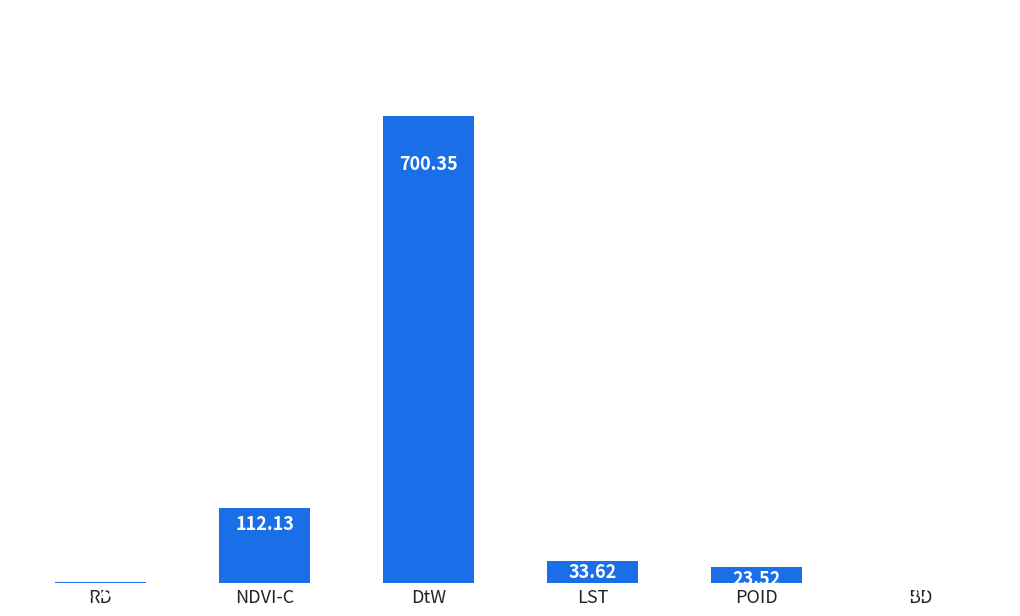

Where does the data first go above 33?

NDVI-C